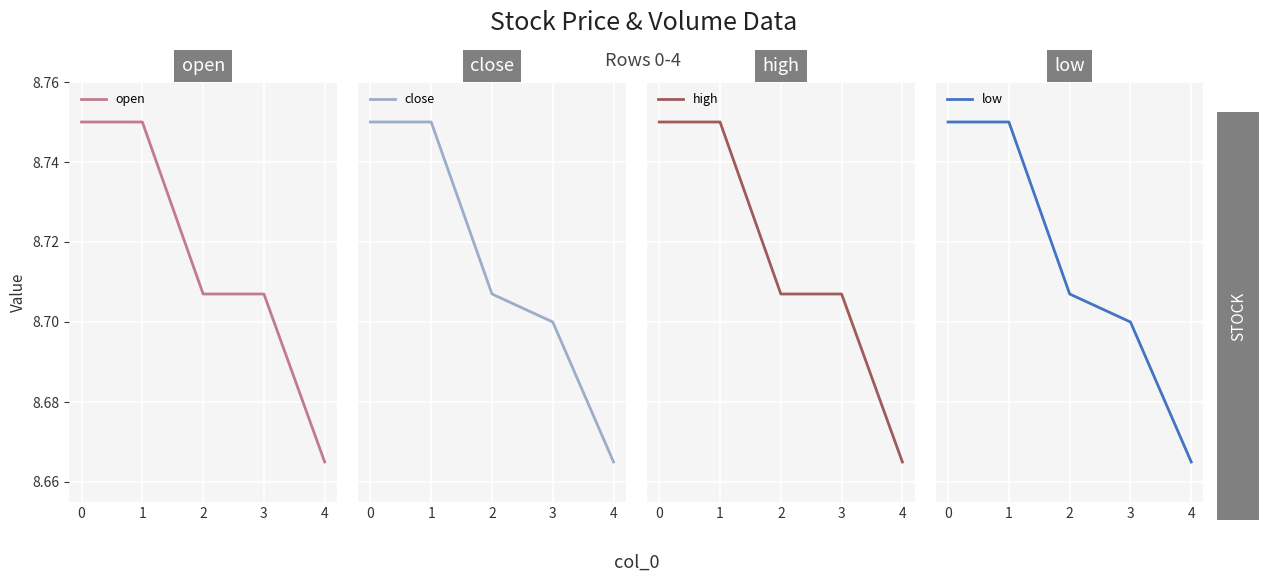

Is it true that open equals 15.4 at 4?

False